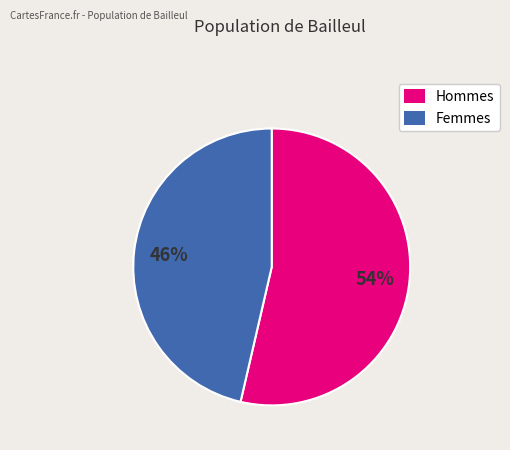

Is there any slice that represents more than half of the pie?

Yes